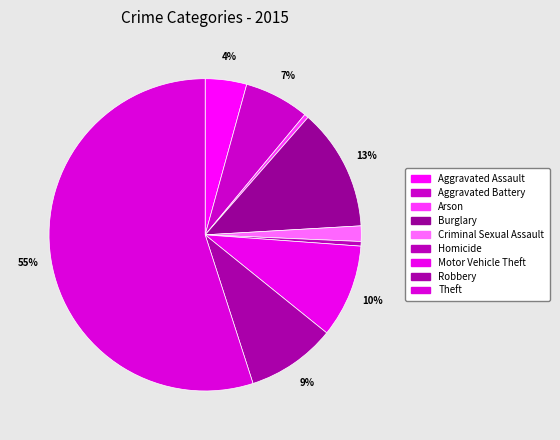

To the nearest percent, what portion does Motor Vehicle Theft represent?

10%